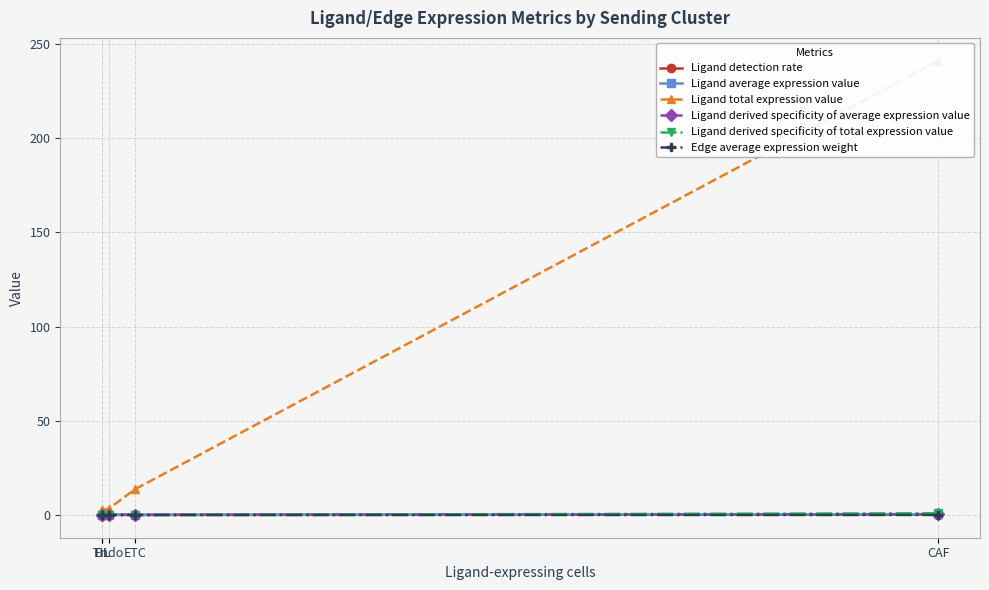

List the labels in order of Ligand detection rate value, largest first.

CAF, Endo, TIL, ETC, TIL